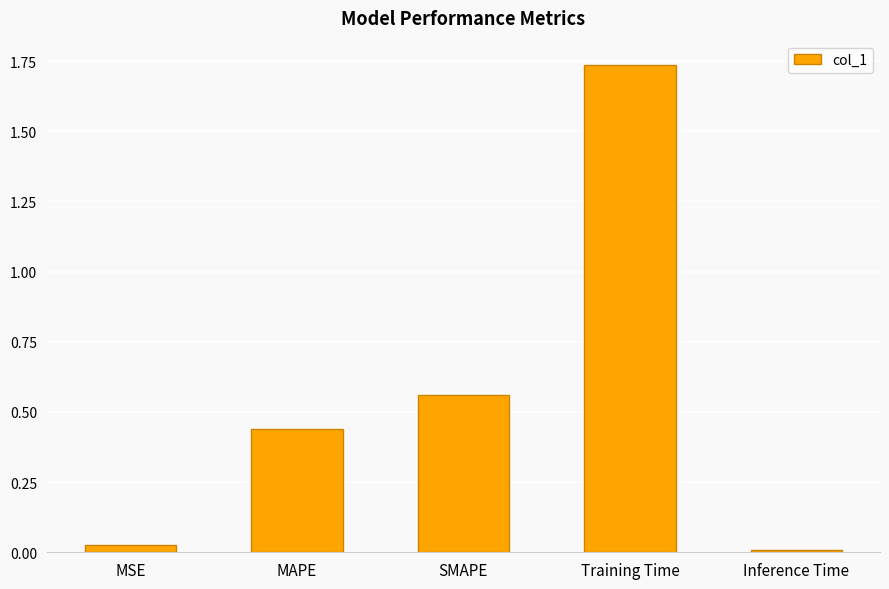

The chart shows a value of 0.3 at SMAPE. True or false?

False